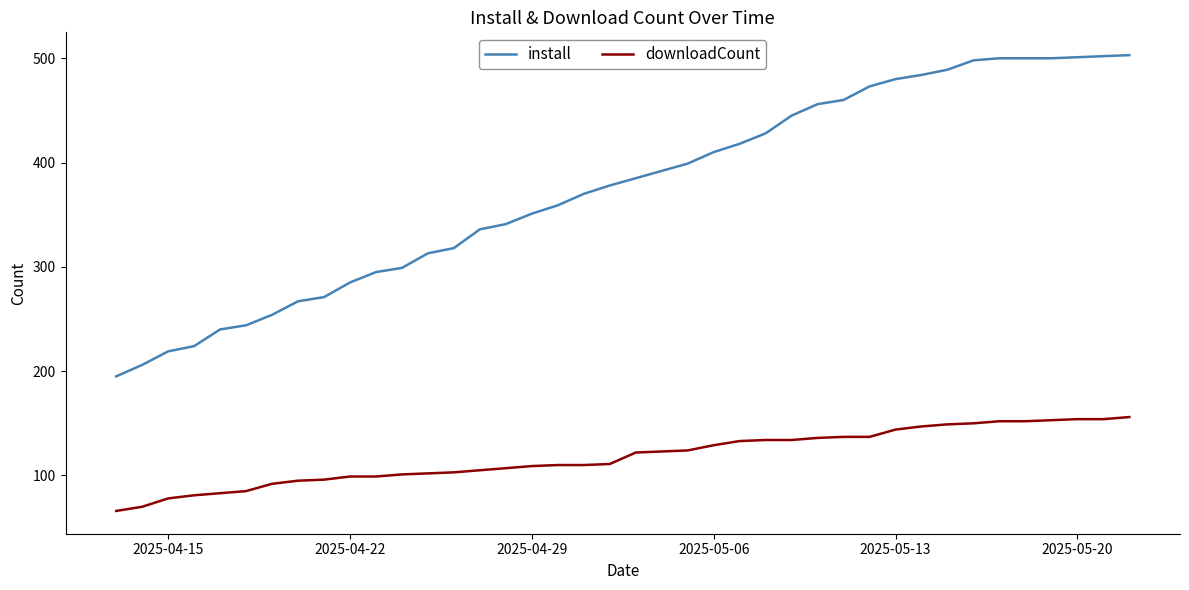

Which series has the largest total across all categories?

install